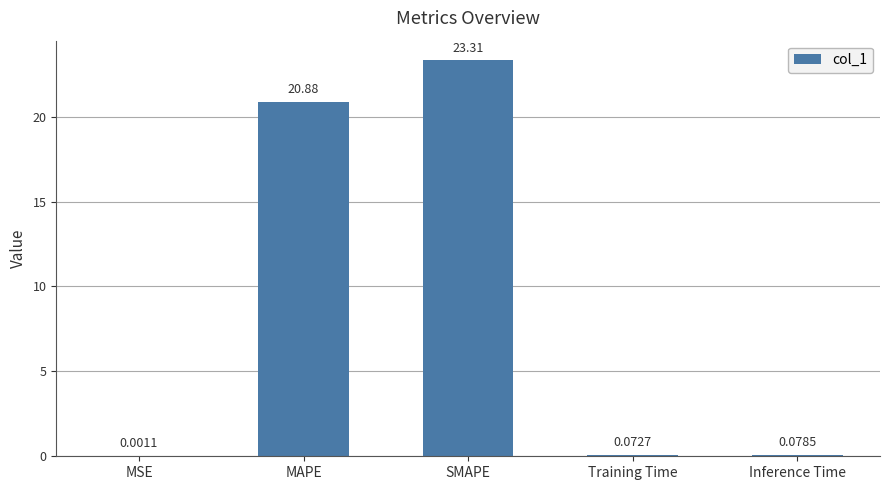

Which label corresponds to the largest value in the chart?

SMAPE